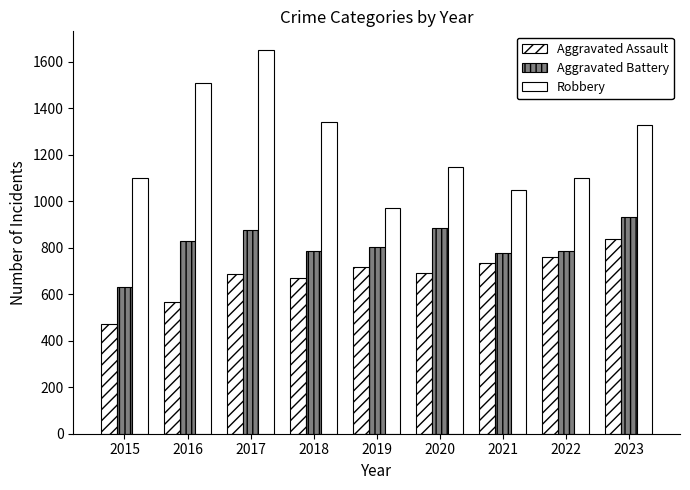

Does the chart contain any negative values?

No